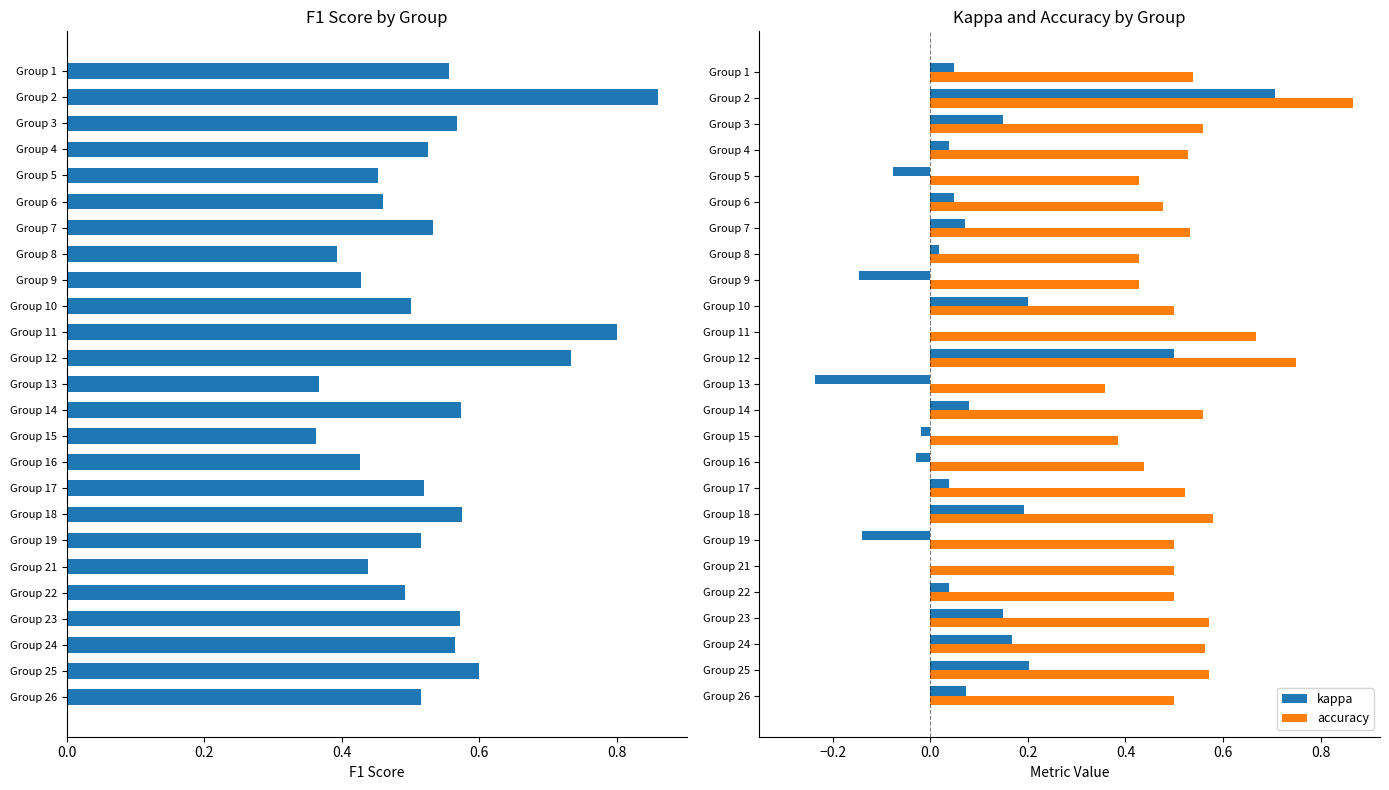

The kappa series shows -0.4 at Group 11. True or false?

False